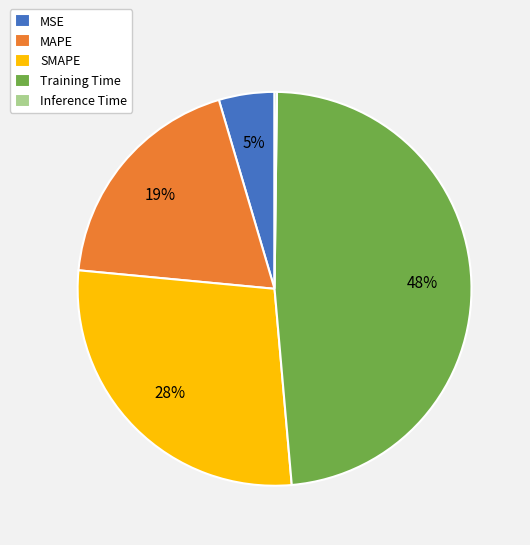

To the nearest percent, what percentage of the pie is MAPE?

19%